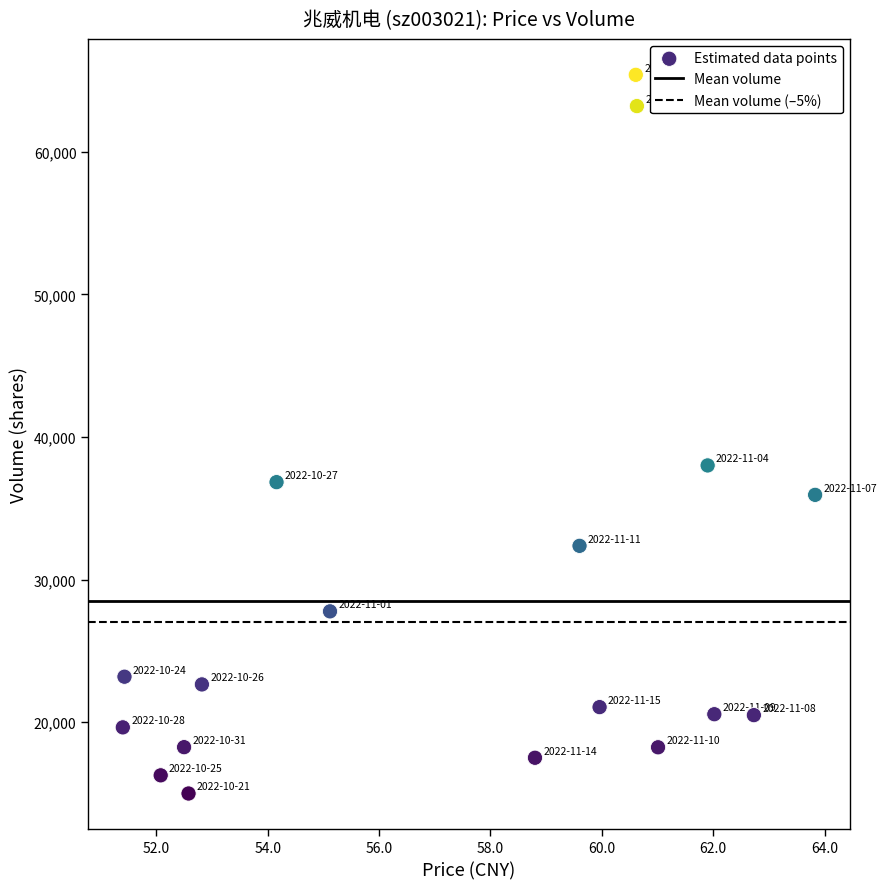

What Y value in the scatter plot is closest to 40199?

38006